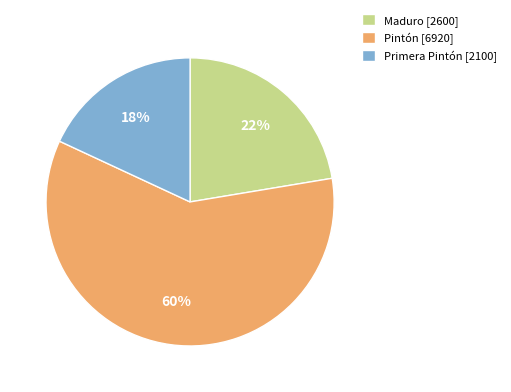

Is it true that Primera Pintón [2100] is 18% of the pie?

True